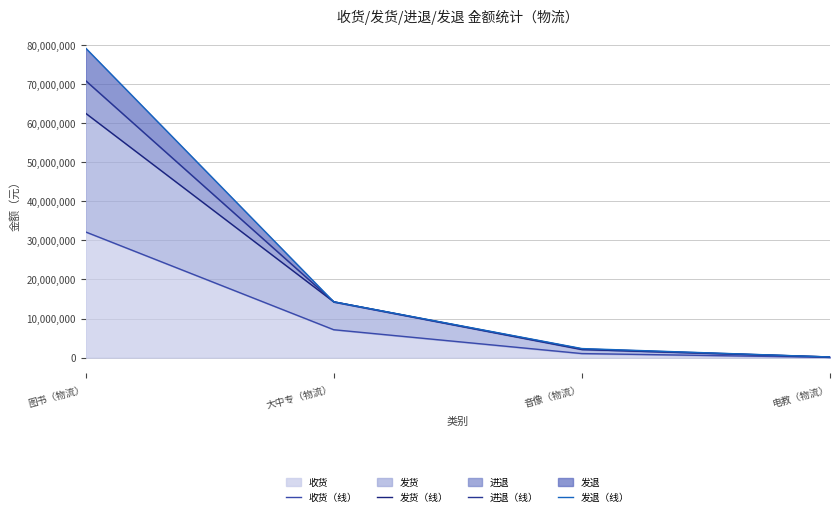

What is the label of the 1st point from the right?

电教（物流）